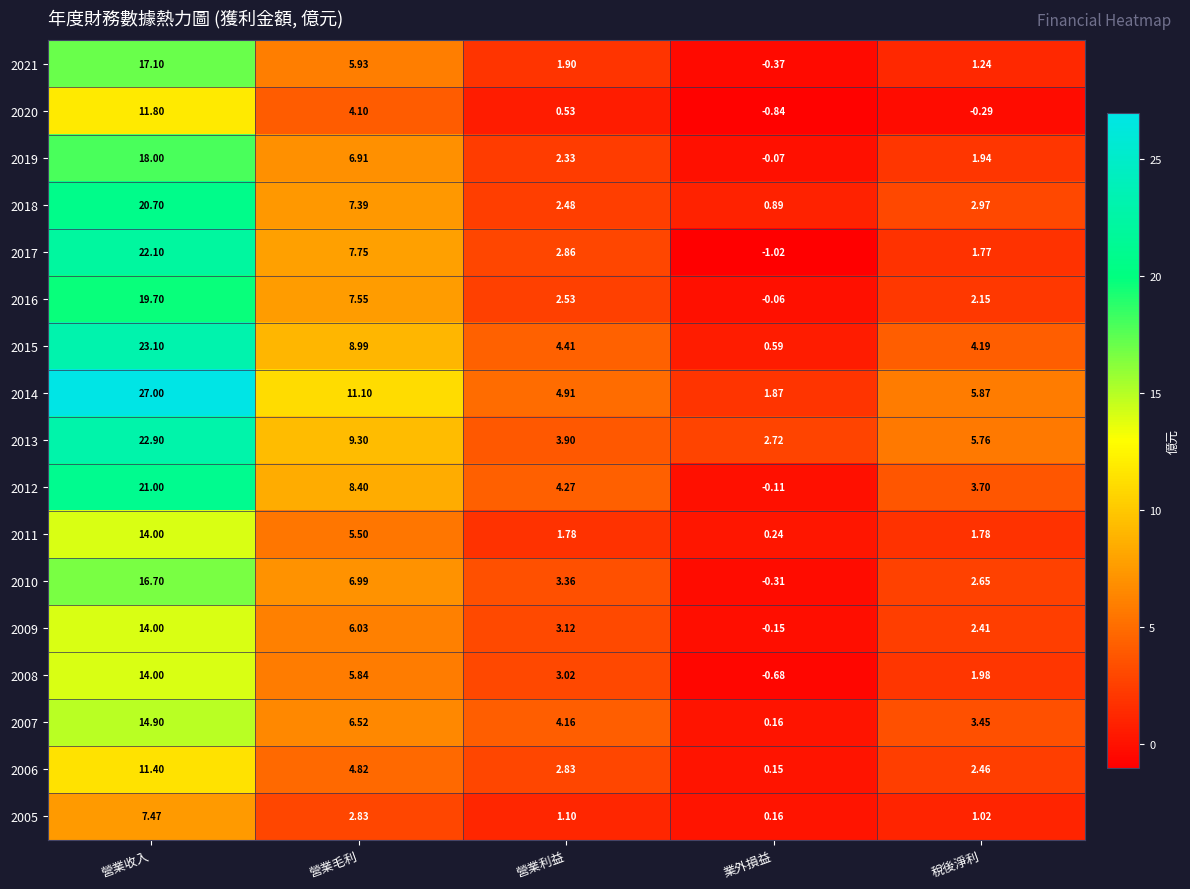

Which category has the highest value across all series?

營業收入